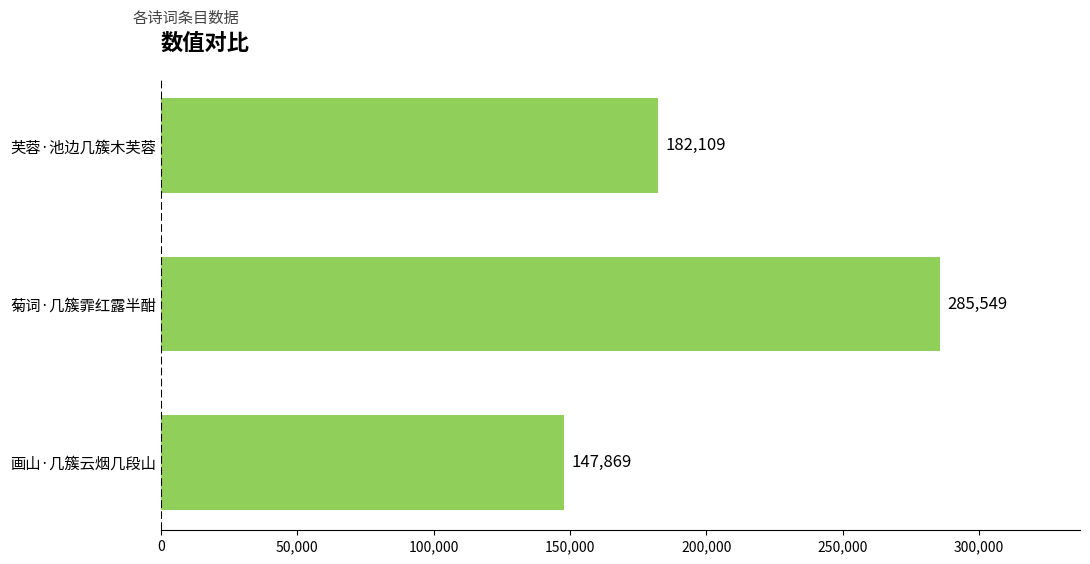

What is the sum of the values at 画山·几簇云烟几段山 and 菊词·几簇霏红露半酣?

433418